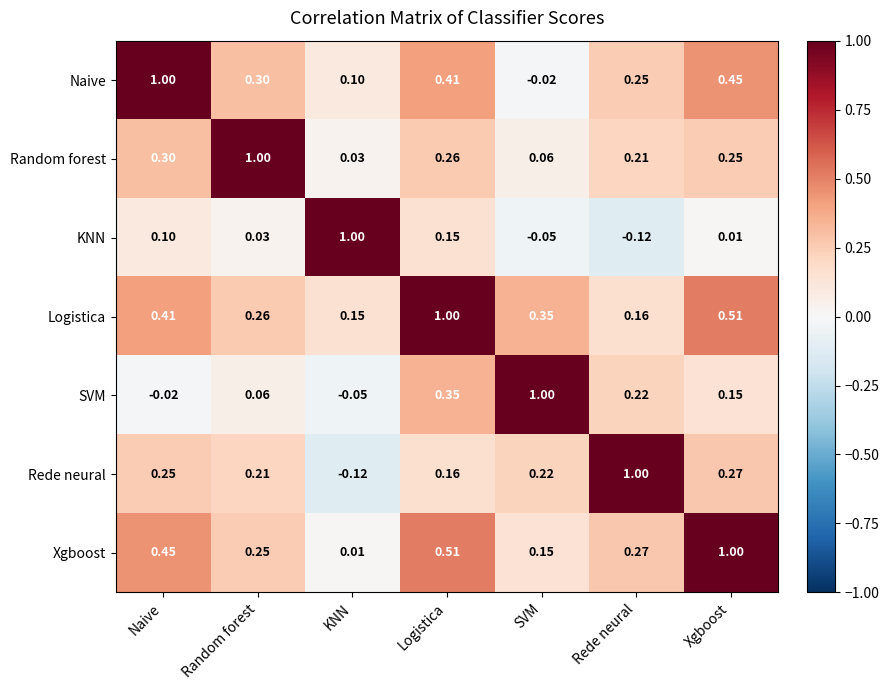

At which label does KNN reach its minimum?

Rede neural